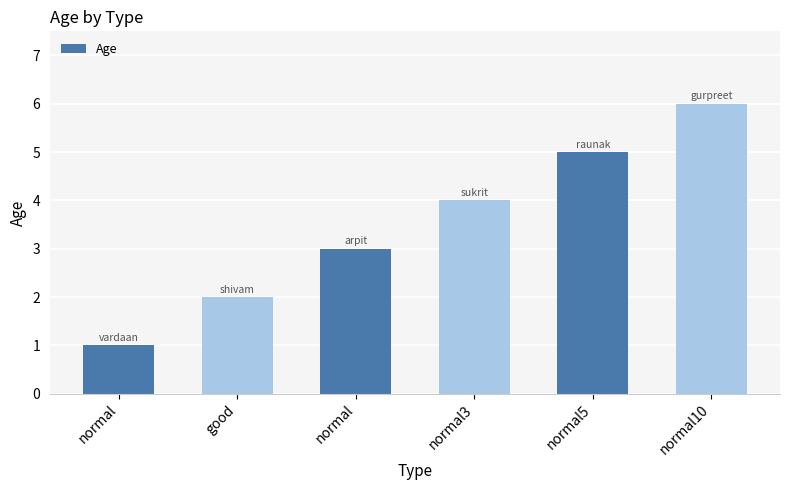

What is the label of the 3rd bar from the right?

normal3